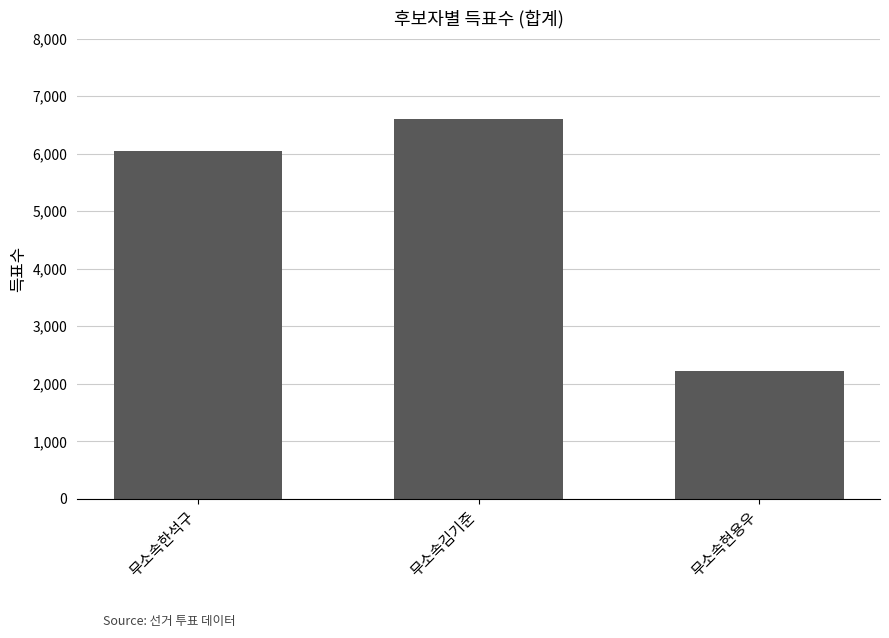

Reading left to right, what are all the values shown in this chart?

무소속한석구=6038	무소속김기준=6596	무소속현용우=2226